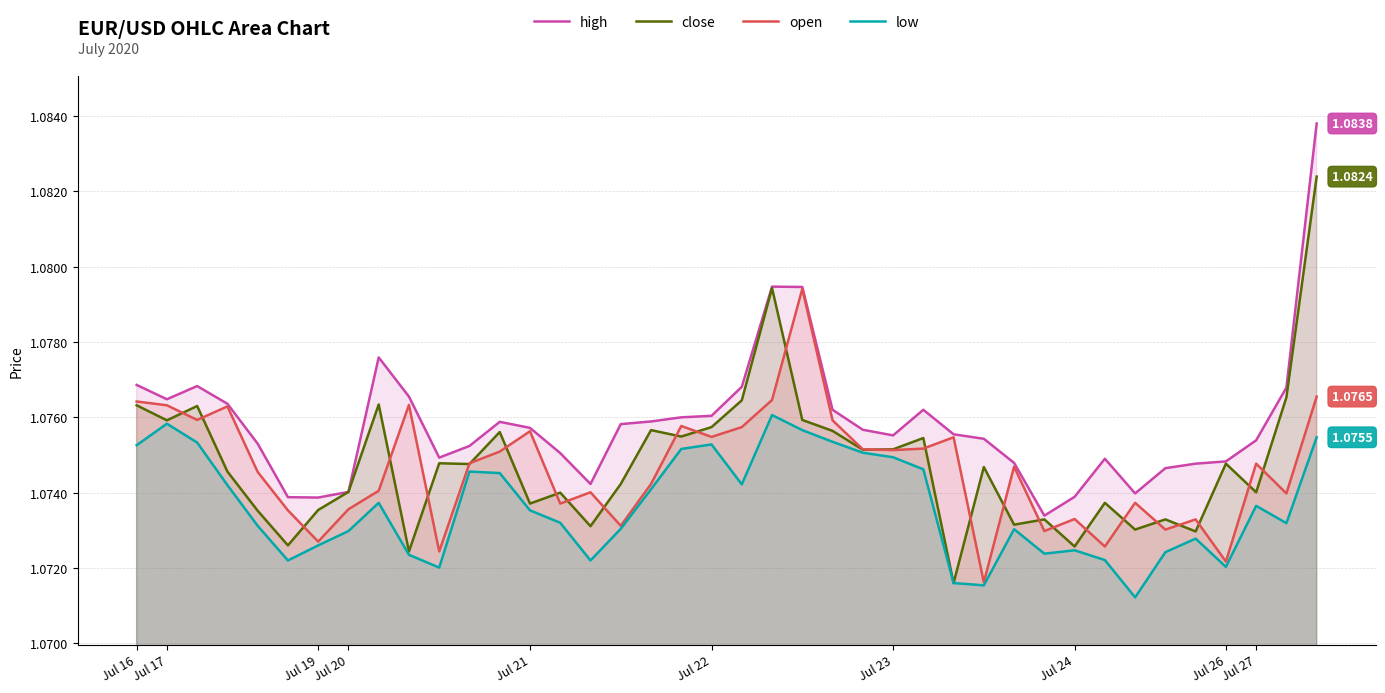

What is the sum of the close values at 22 and 38?

2.2